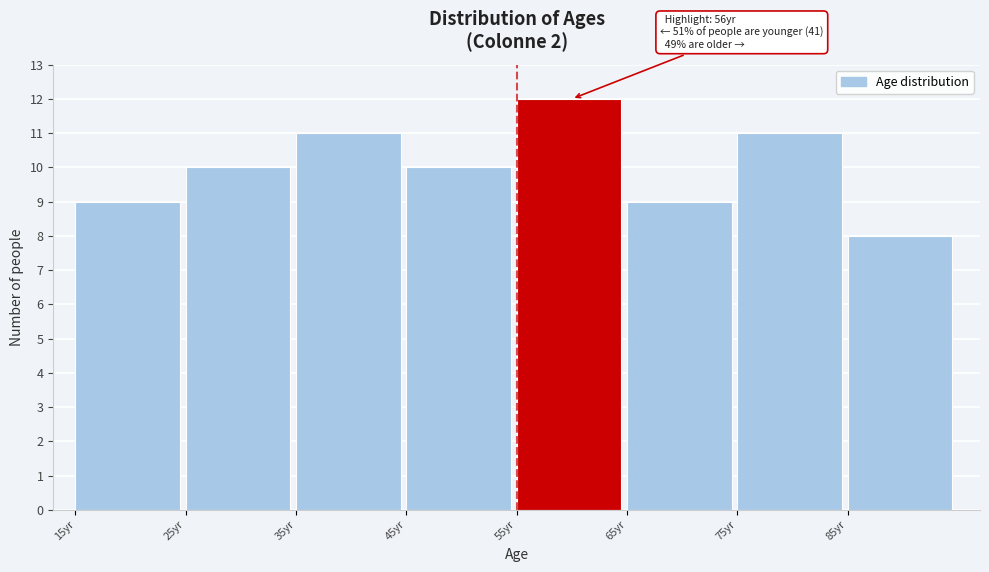

Which range on the x-axis has the tallest bar?

55 to 65